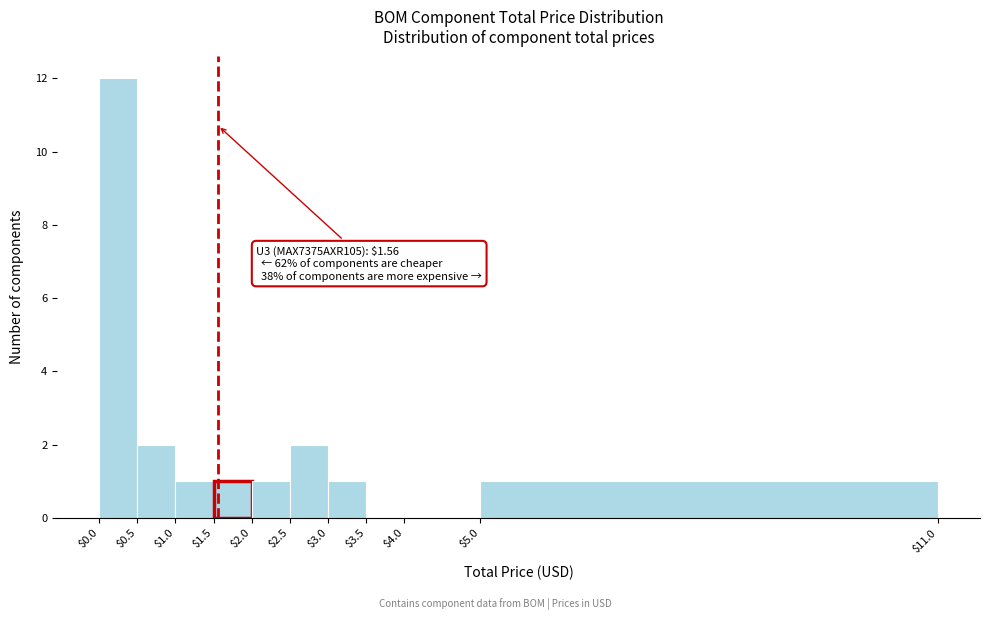

Which range on the x-axis has the tallest bar?

$0.0 to $0.5